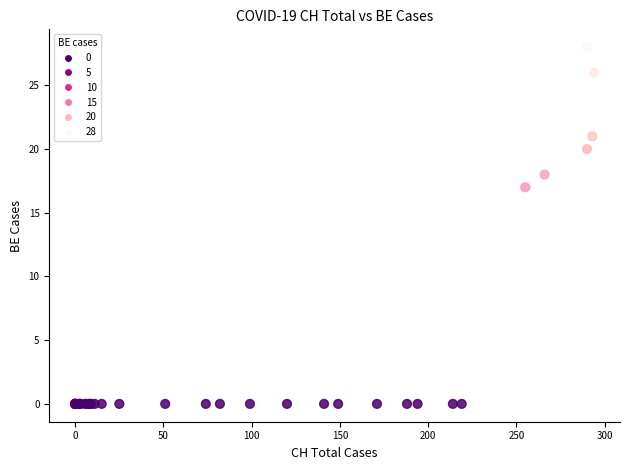

What Y value in the scatter plot is closest to 14?

17